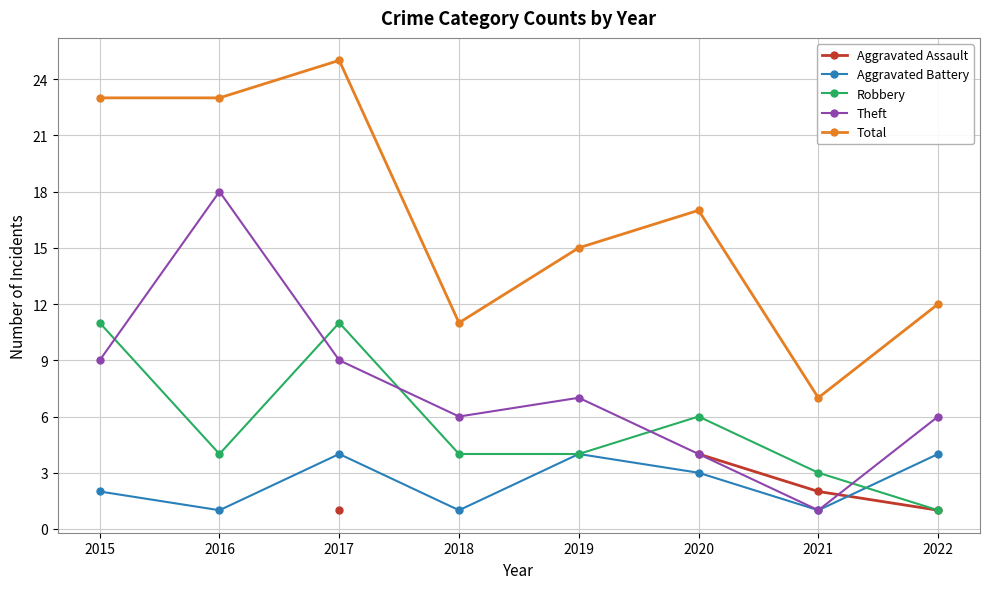

List the series in order of their peak value, highest first.

Total, Theft, Robbery, Aggravated Assault, Aggravated Battery